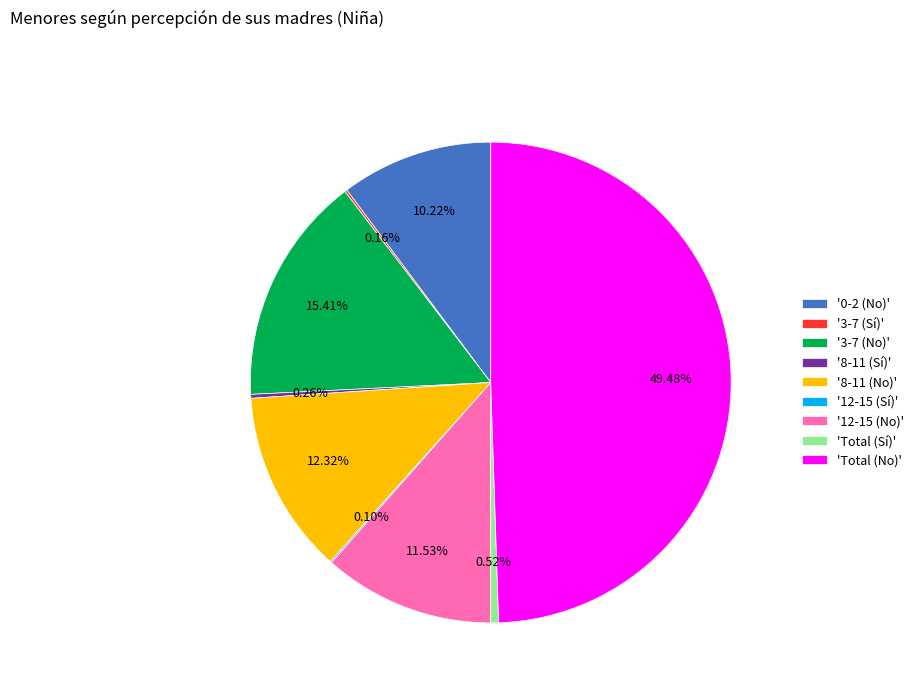

Is '3-7 (No)' the majority of the pie?

No